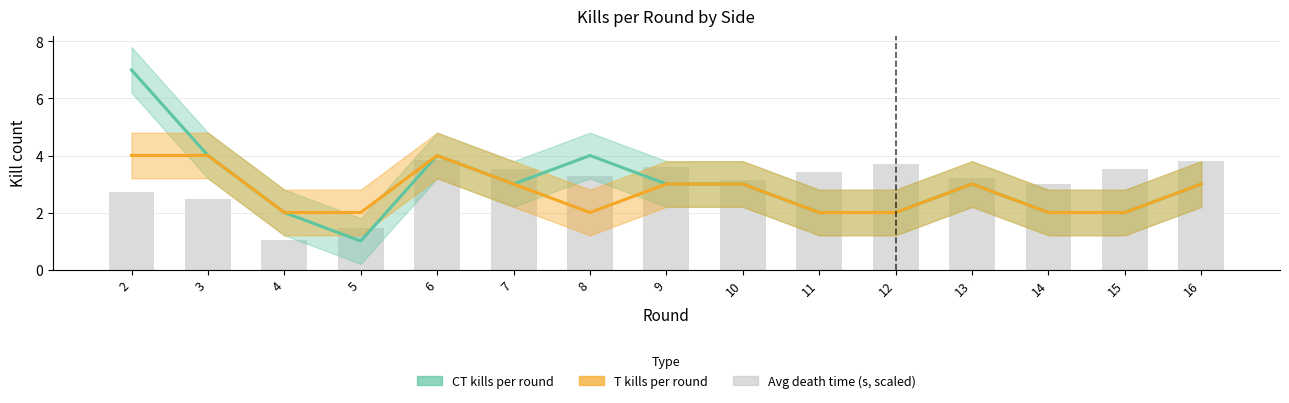

Rank the categories by value from highest to lowest.

6, 16, 12, 9, 7, 15, 11, 8, 13, 10, 14, 2, 3, 5, 4